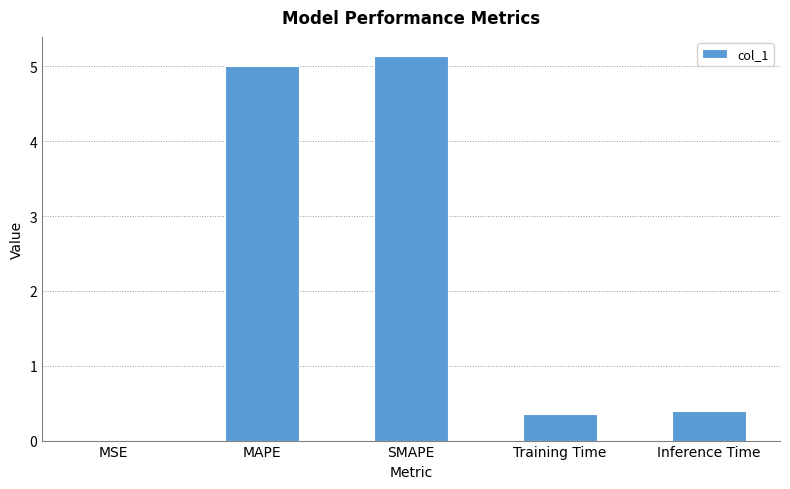

True or false: the data shows 0.4 at Inference Time.

True